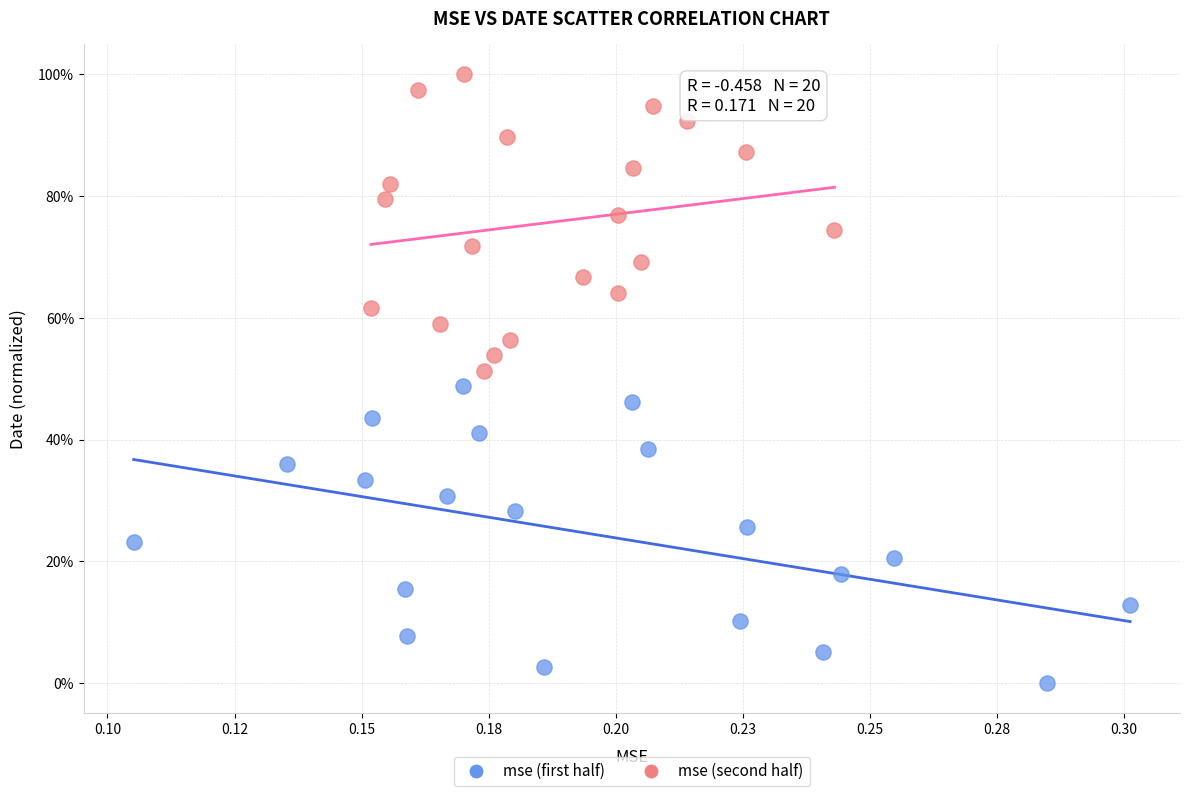

What are all the series names shown in the legend?

mse (first half), mse (second half)